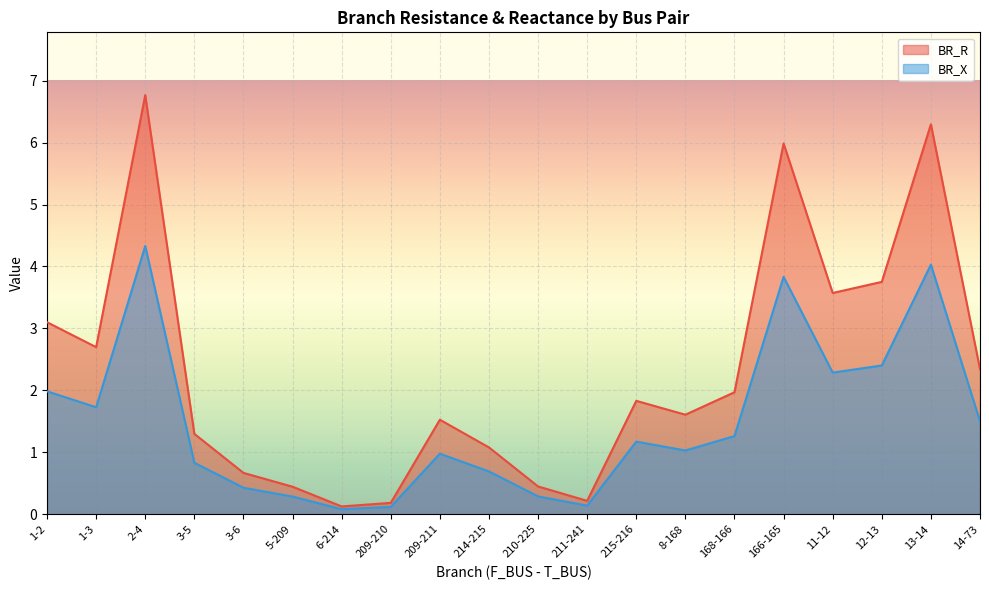

Count the number of categories in the chart.

20